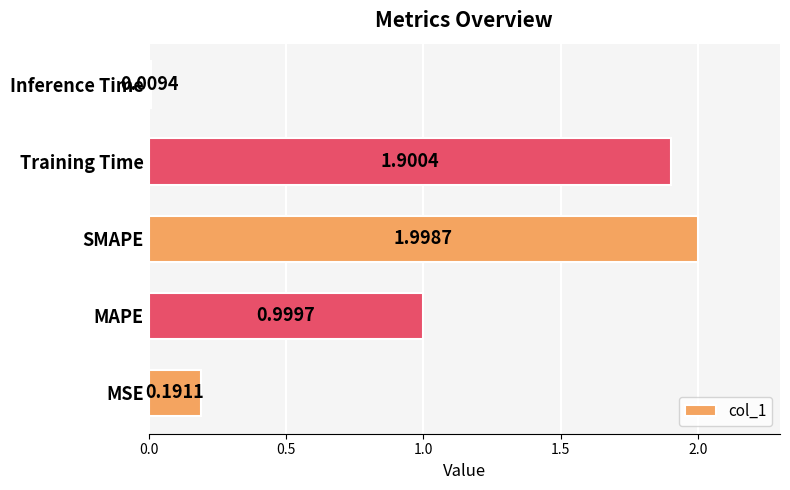

Between Inference Time and SMAPE, which is larger?

SMAPE